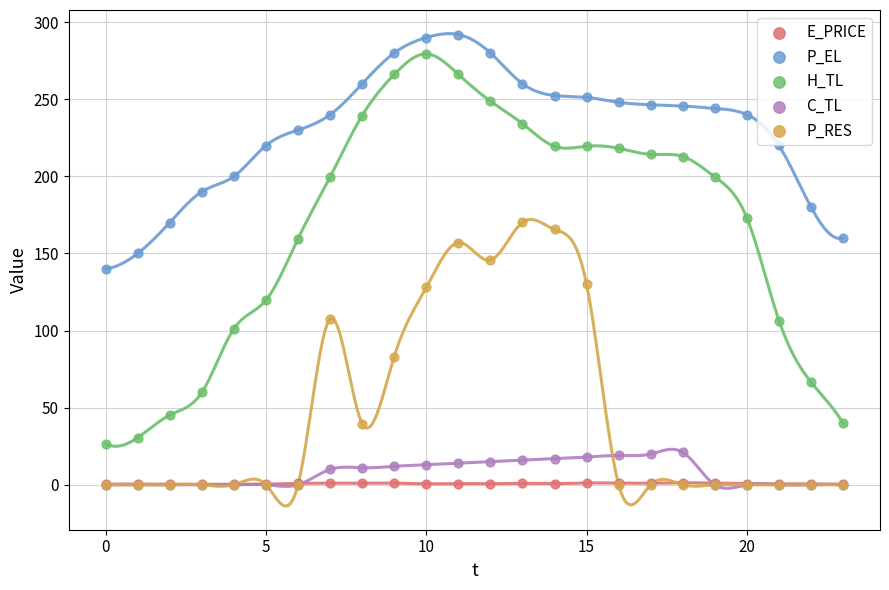

What are all the series names shown in the legend?

E_PRICE, P_EL, H_TL, C_TL, P_RES